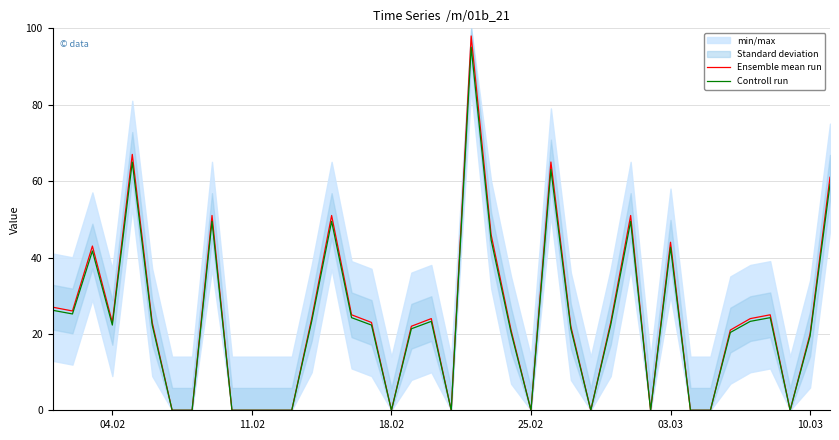

What is the highest value of the Controll run series?

95.1